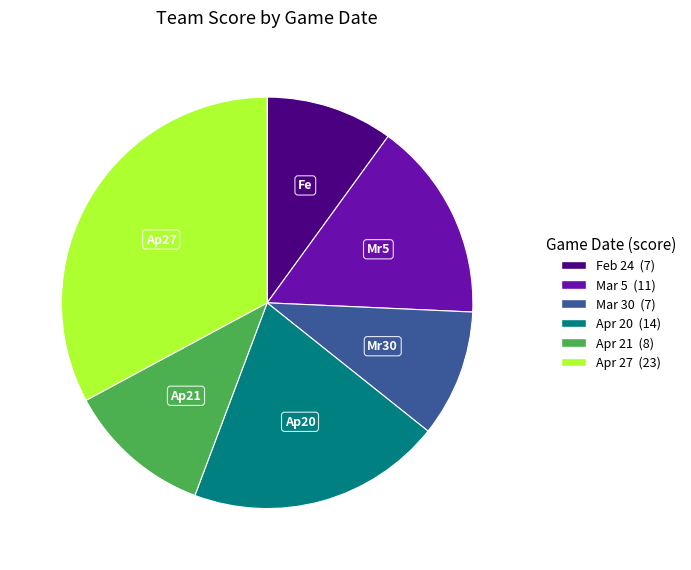

Does Mar 5 represent more than half of the total?

No